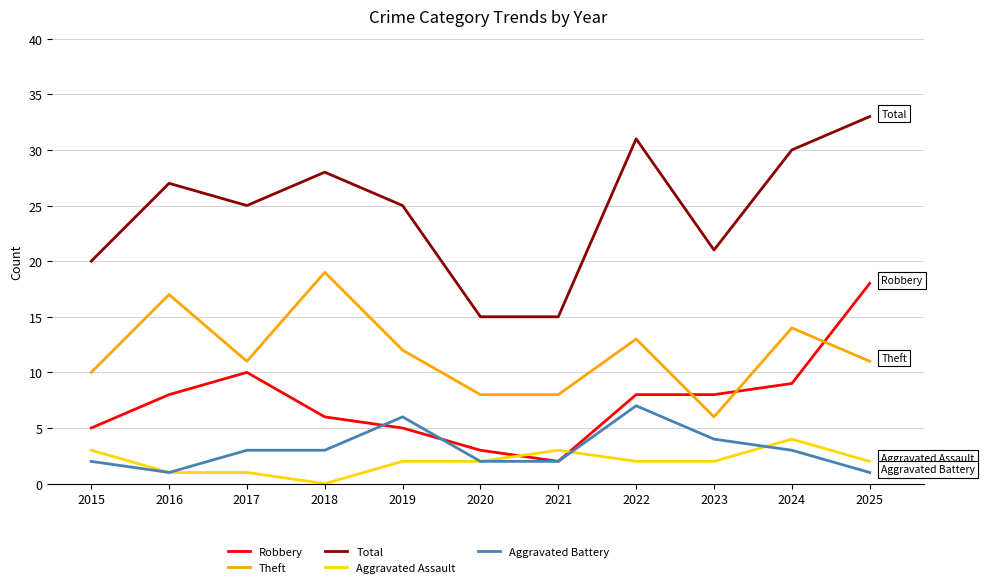

At which category is the sum across all series the highest?

2025